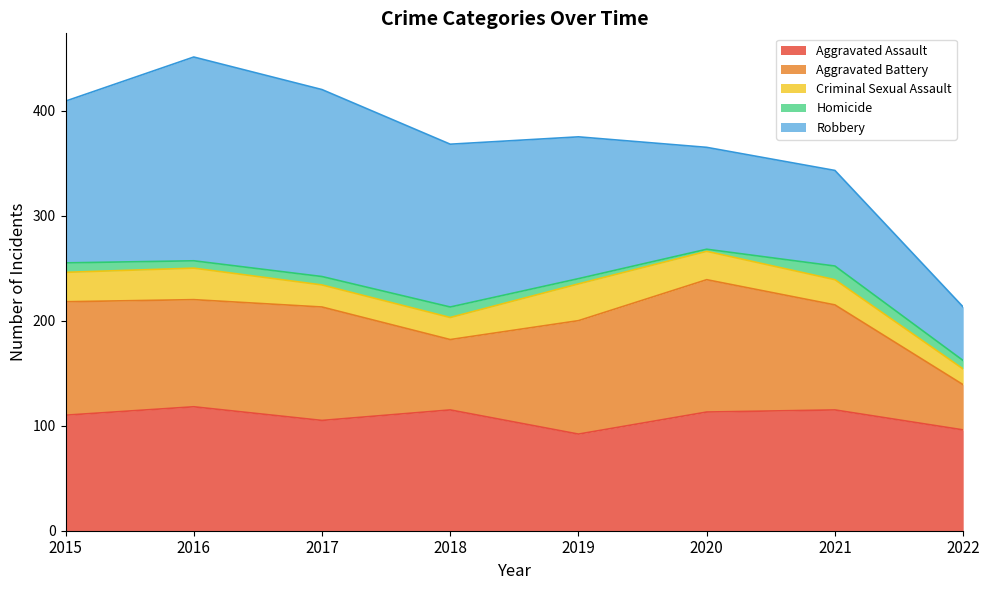

Which series changed the most between 2020 and 2022?

Aggravated Battery